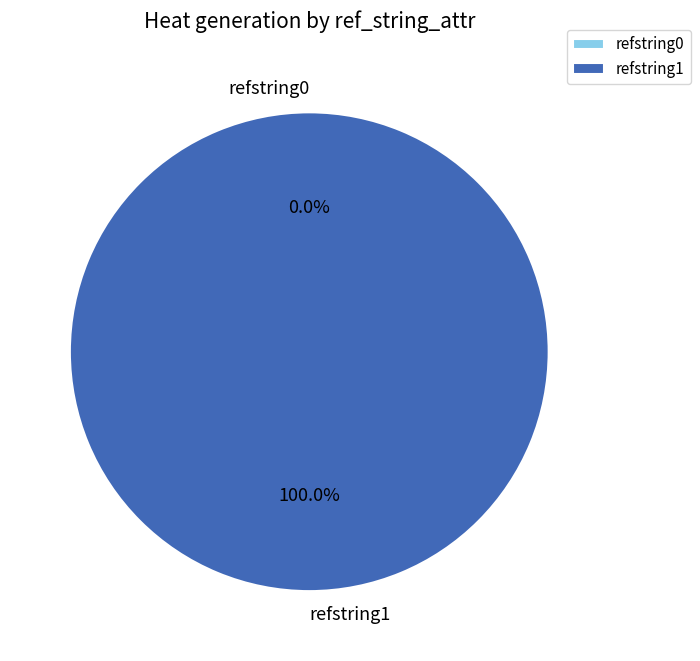

Is there any slice that represents more than half of the pie?

Yes